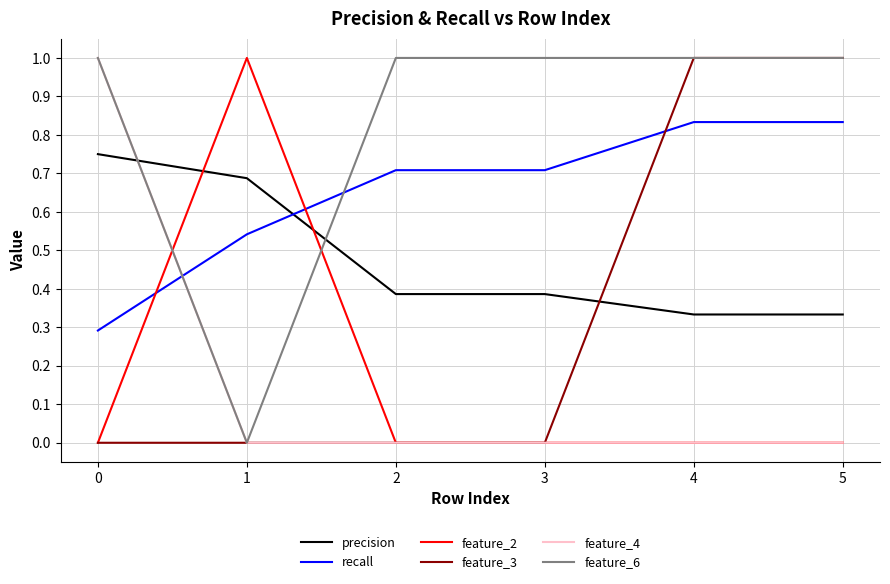

True or false: recall has a value of 0.7 at 3.

True